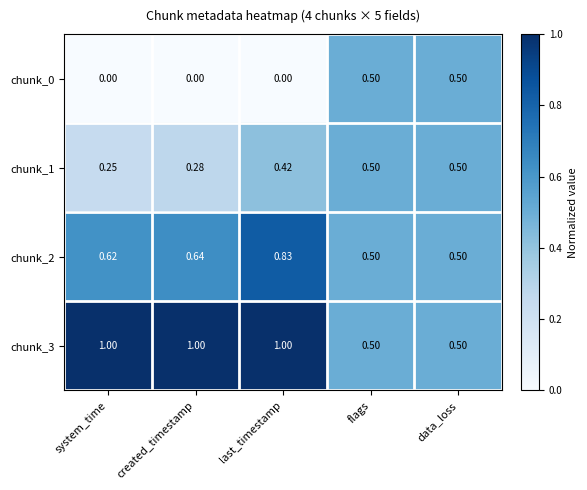

Which series changed the most between system_time and created_timestamp?

chunk_1